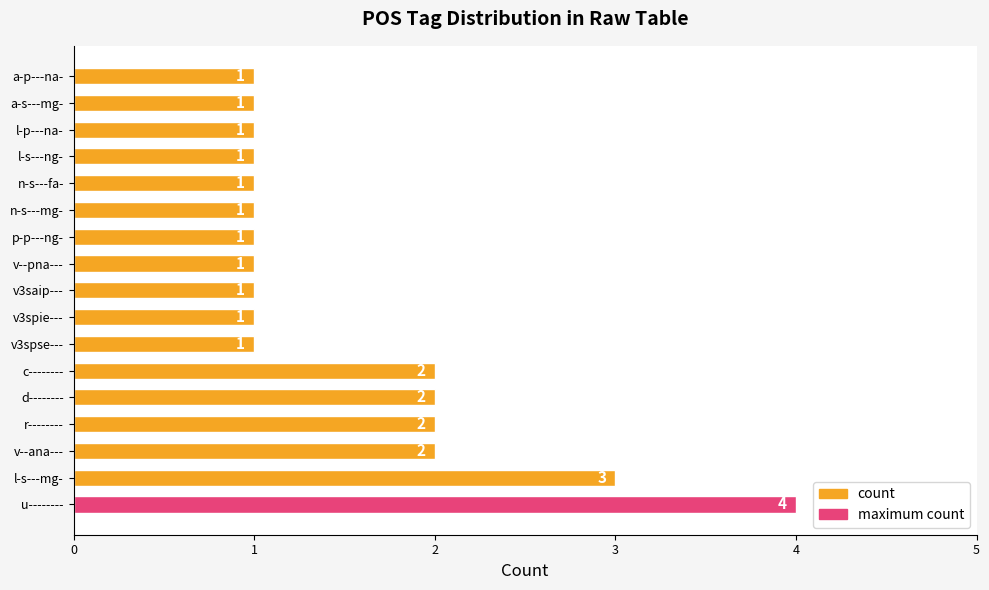

What is the greatest value displayed?

4